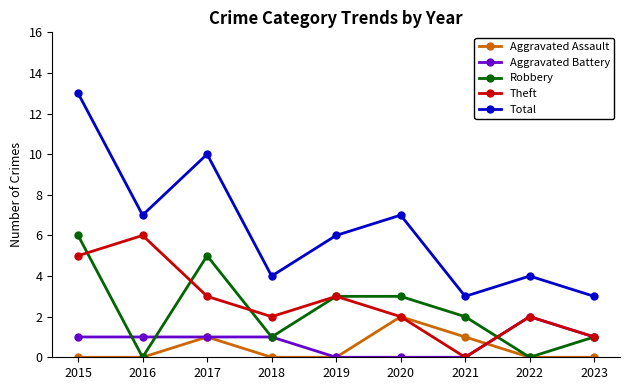

Does the chart display data point markers on the line(s)?

Yes